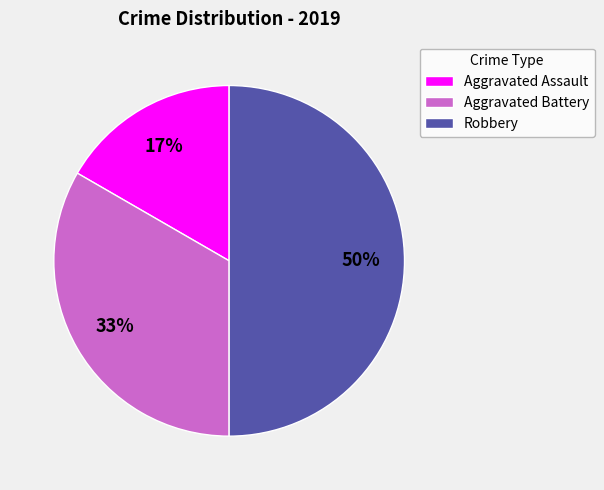

Approximately how many times larger is the value at Aggravated Assault compared to Aggravated Battery?

0.5